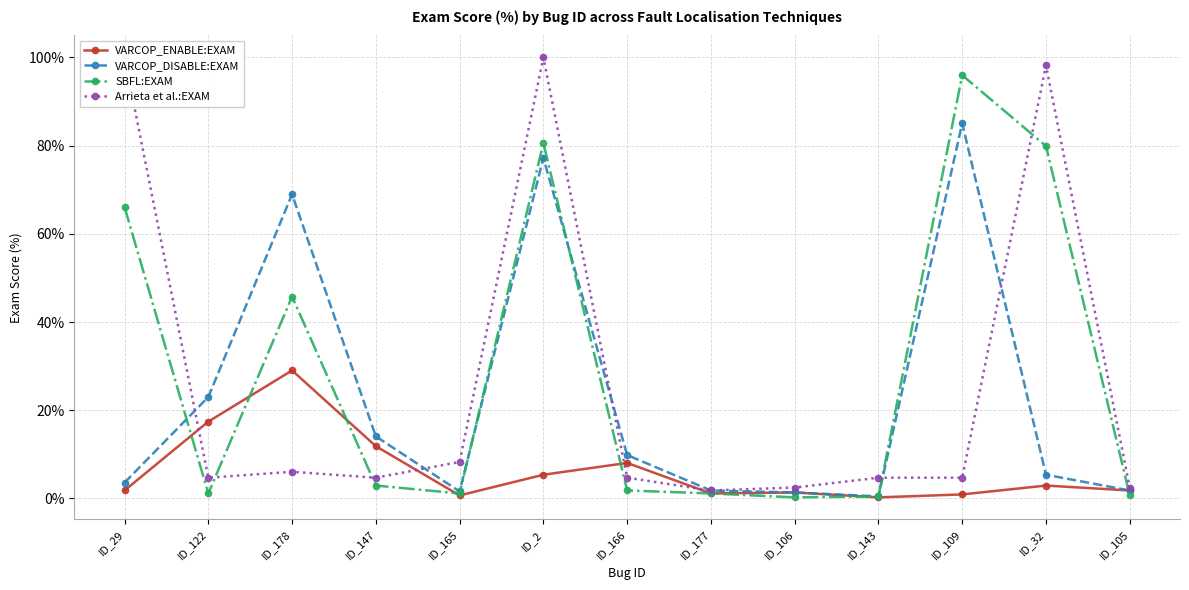

At which label does VARCOP_ENABLE:EXAM reach its minimum?

ID_143